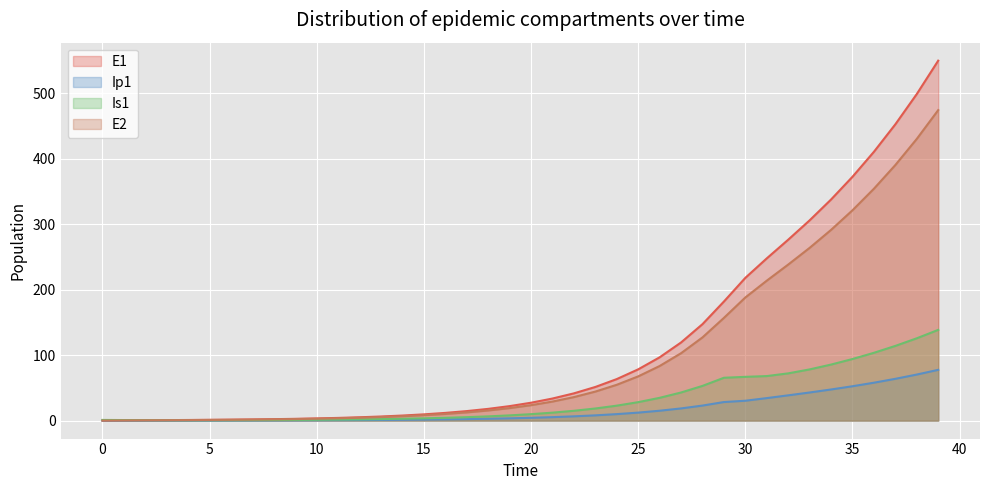

What is the spread (max minus min) of values at 13?

5.3